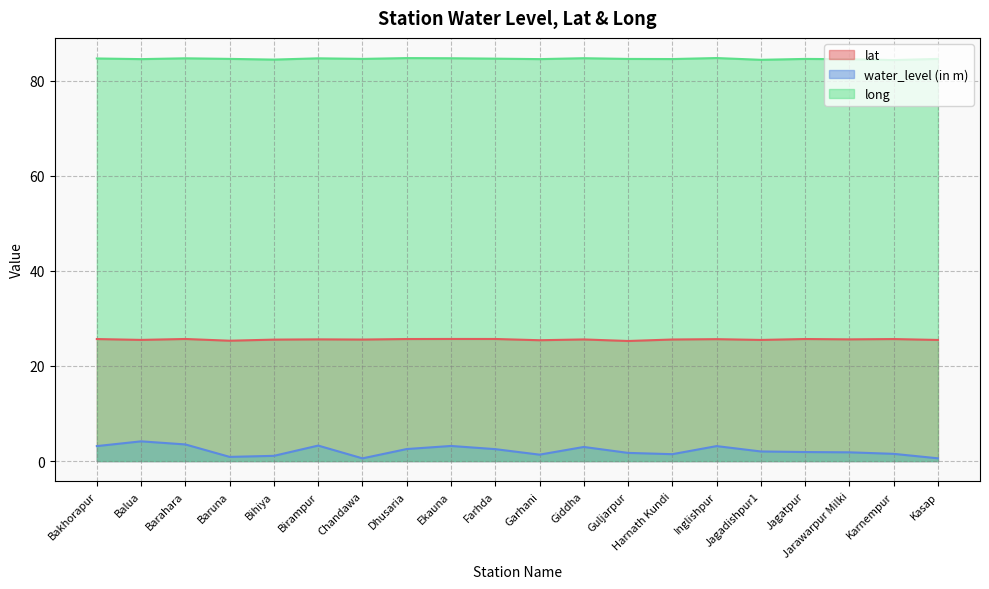

Where is the first local maximum for water_level (in m)?

Balua